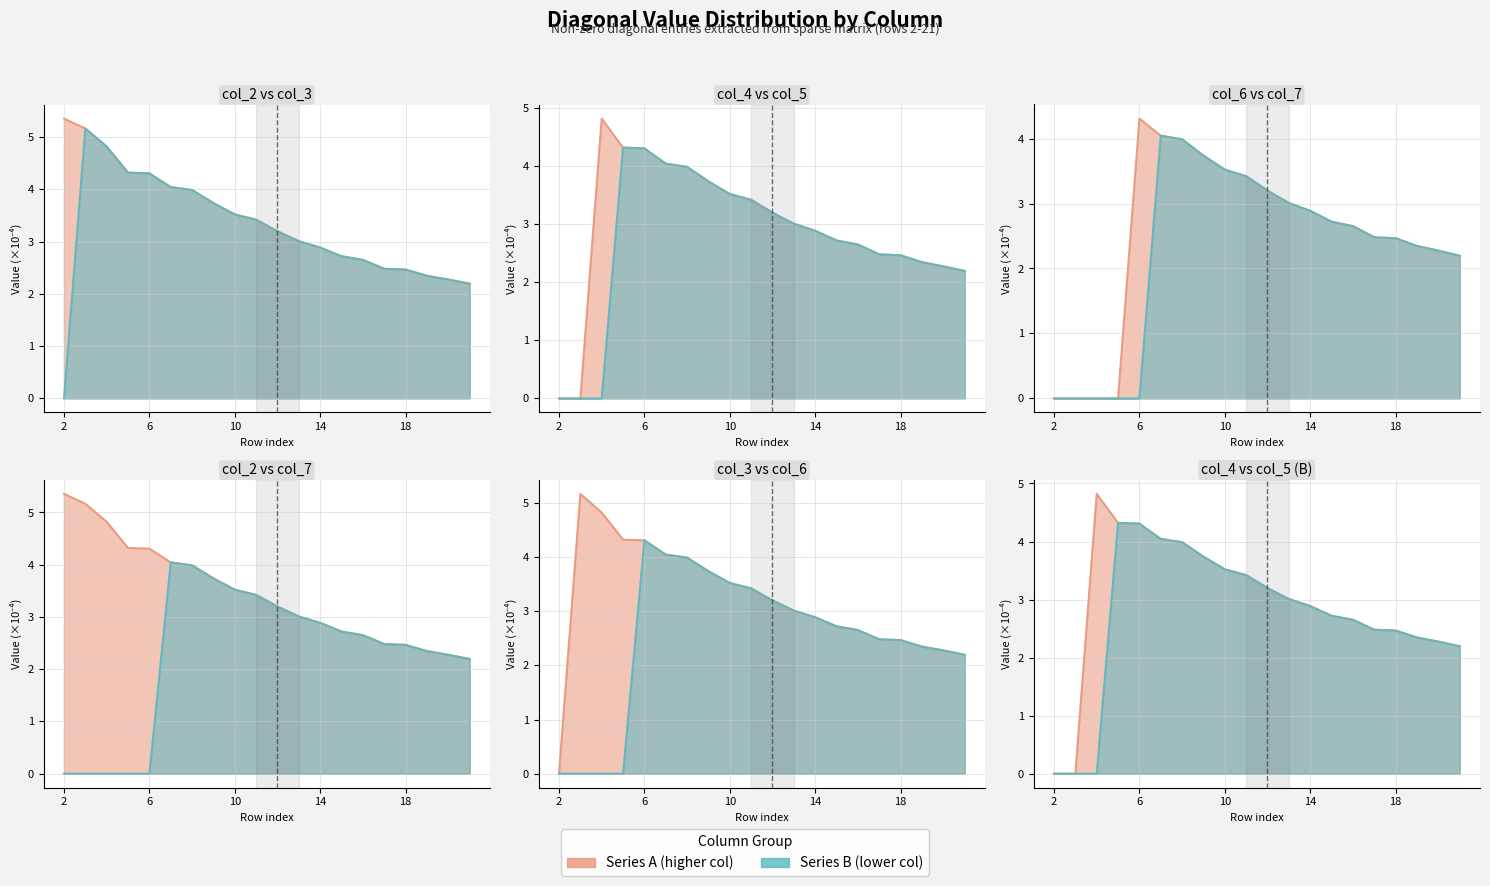

True or false: col_5 and col_2 intersect in this chart.

False